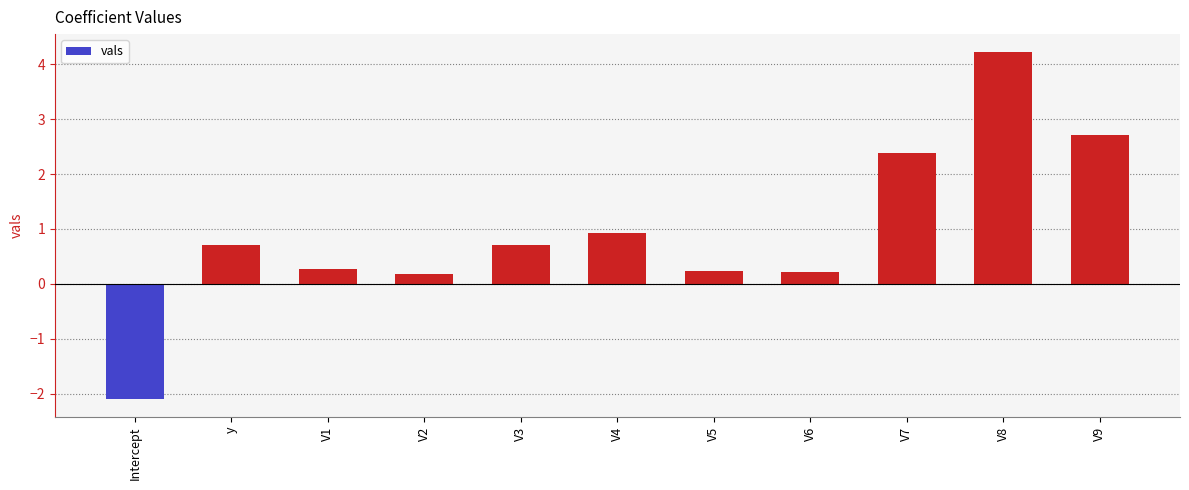

Between V8 and V1, which is larger?

V8